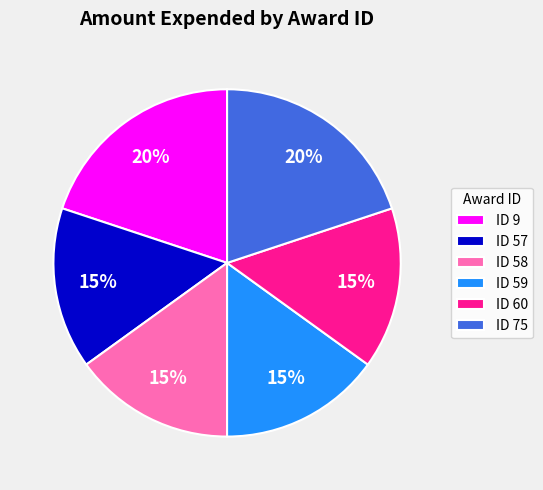

Is it true that ID 58 is 15% of the pie?

True